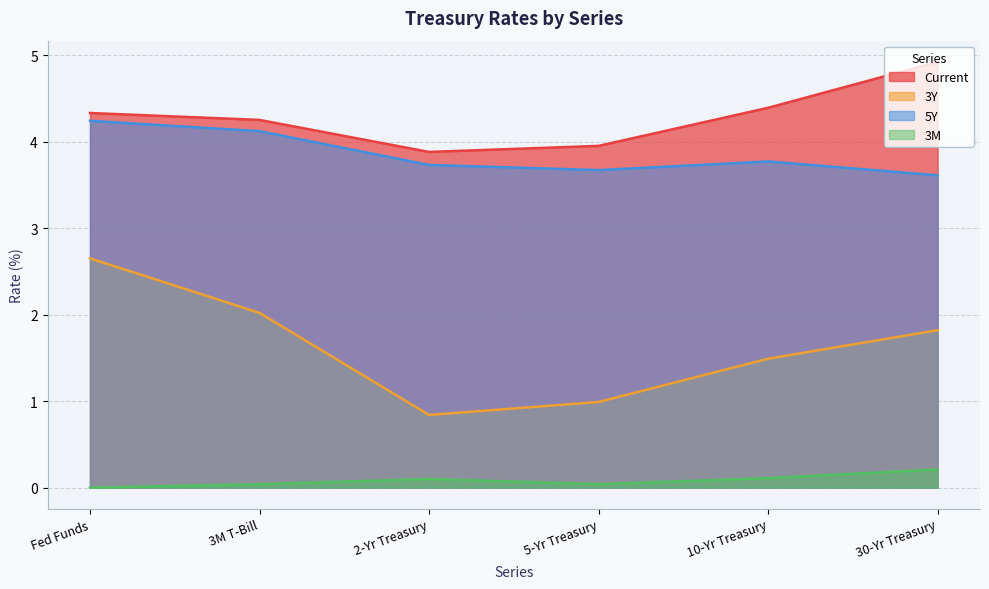

True or false: 3Y and 5Y cross at least once.

False